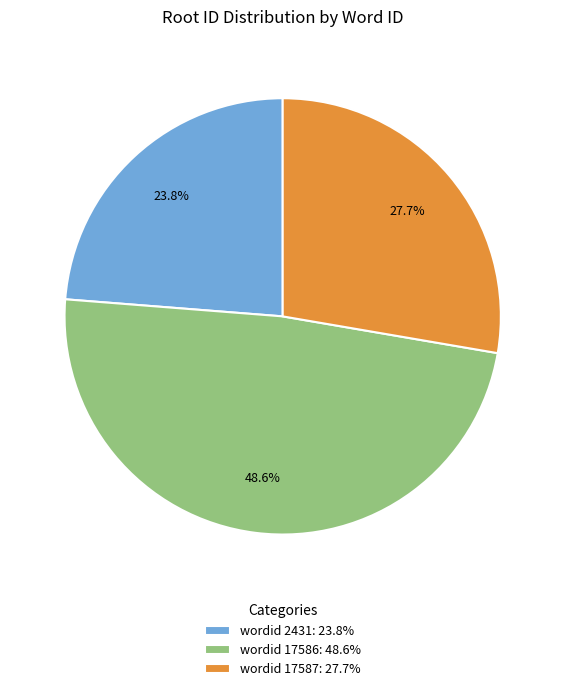

To the nearest percent, what is the difference between the largest and smallest slice percentages?

25%